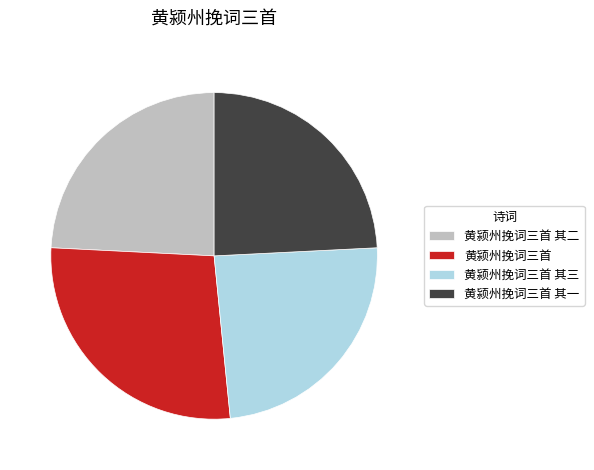

What is the largest slice in the pie chart?

黄颍州挽词三首